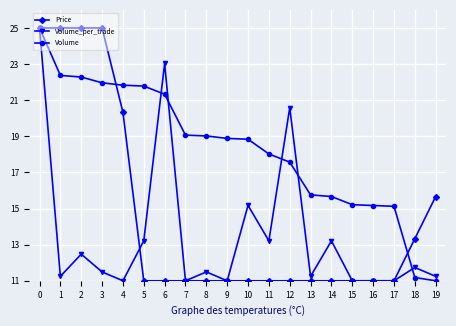

What is the value of the Volume_per_trade point at the 17th from the left?

11.0